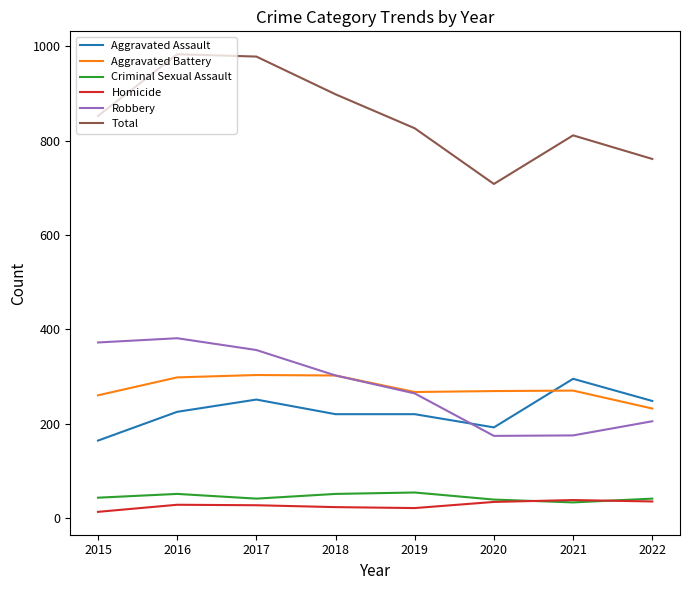

At which label does Aggravated Battery reach its minimum?

2022